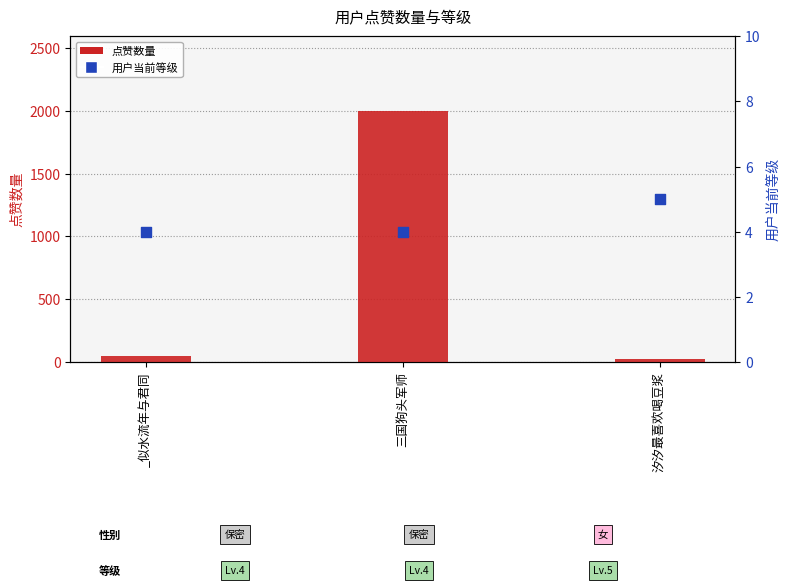

What is the total value across all series at 汐汐最喜欢喝豆浆?

28